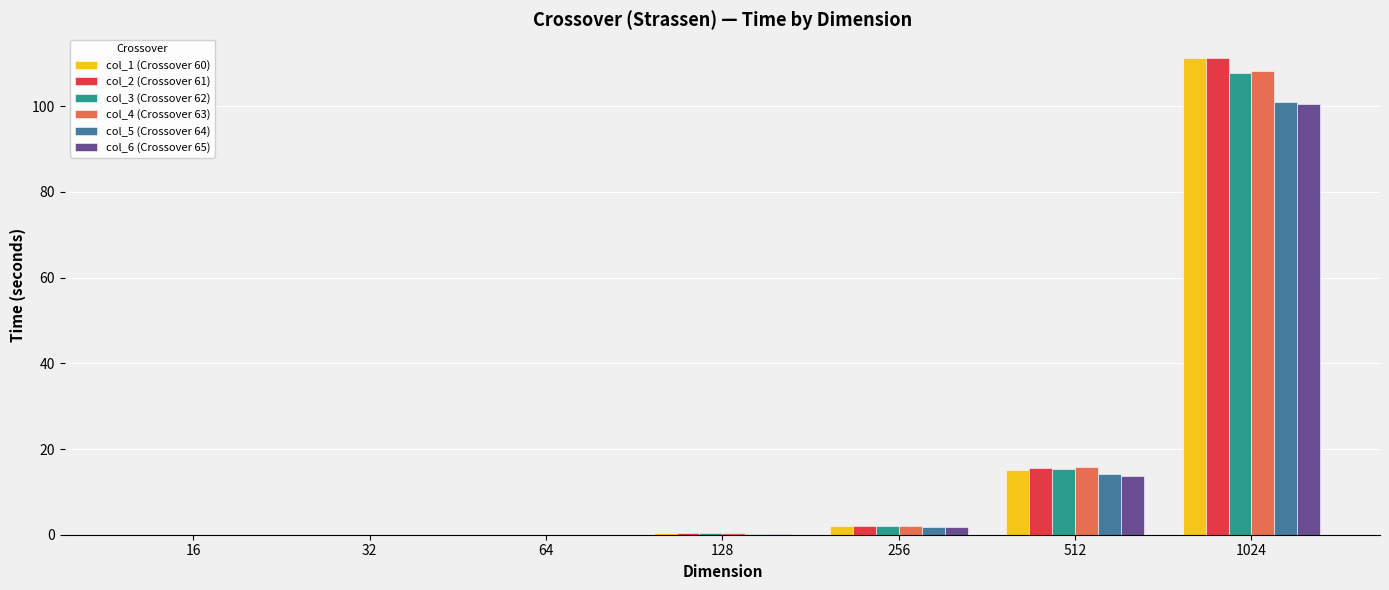

True or false: col_3 (Crossover 62) has a value of 2.1 at 256.

True